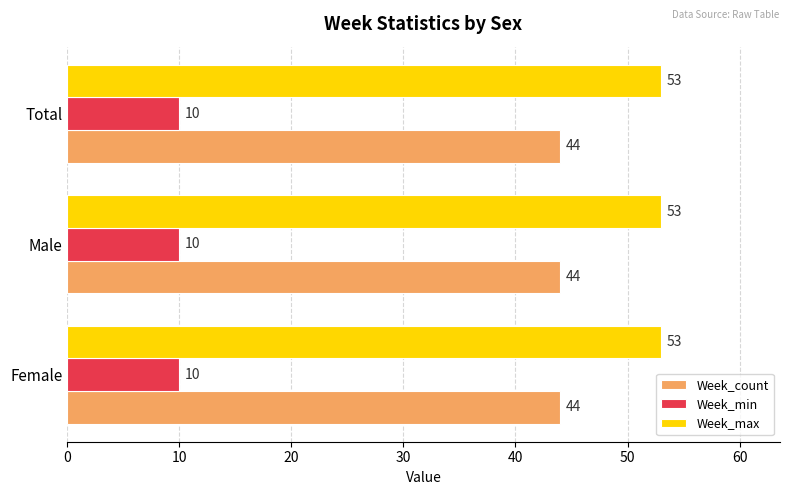

What is the difference between the highest and lowest values at Female?

43